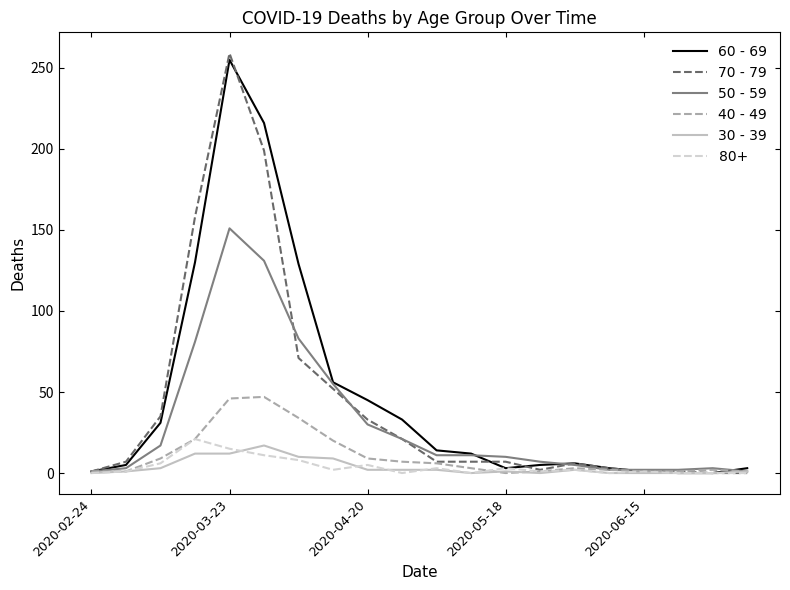

How many lines are shown in the chart?

6